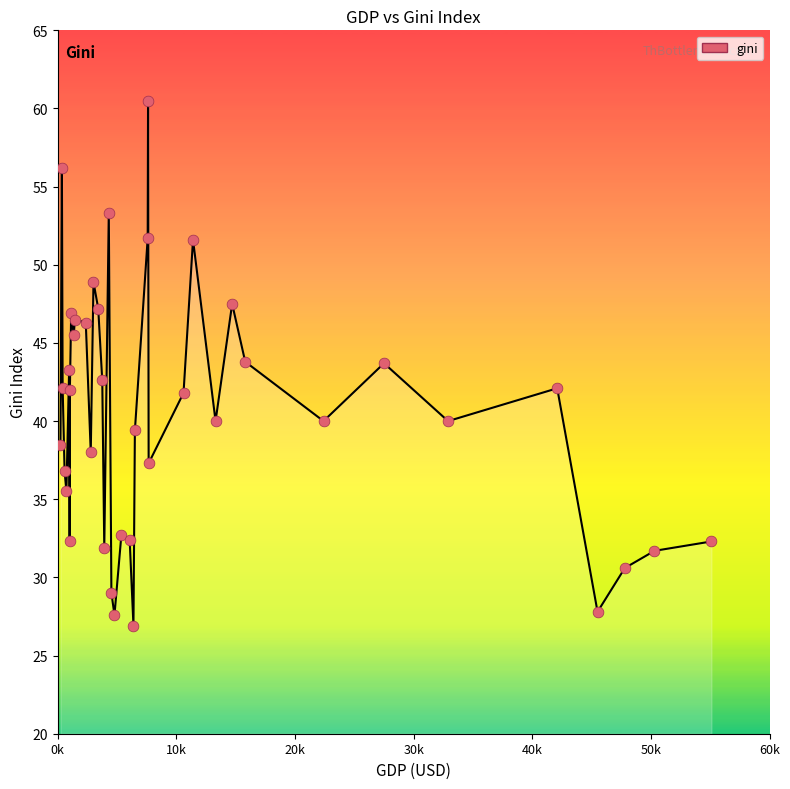

What is the smallest value displayed?

26.9